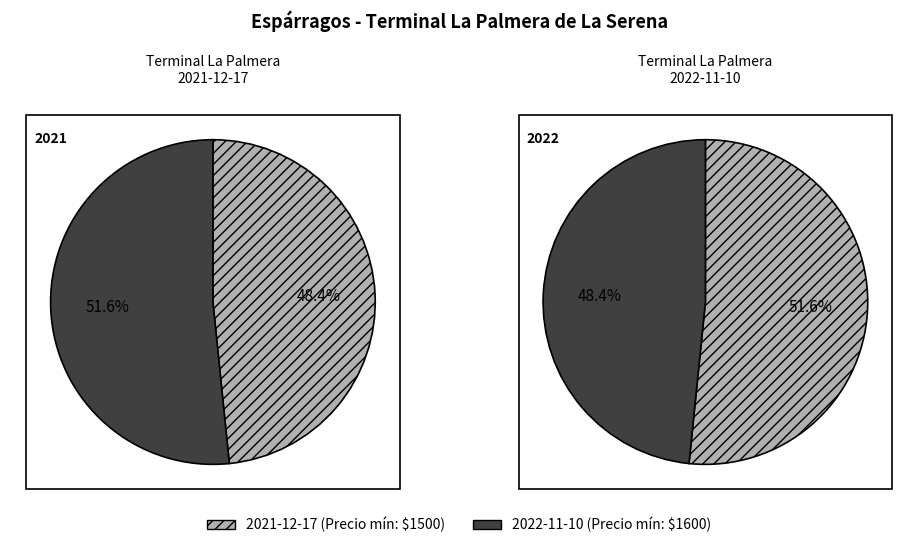

Is it true that 400 is 39% of the pie?

False